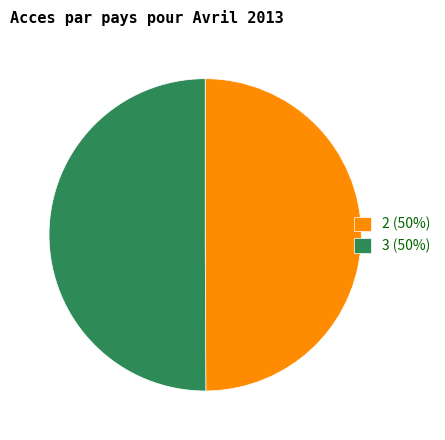

Count the number of slices in the pie.

2